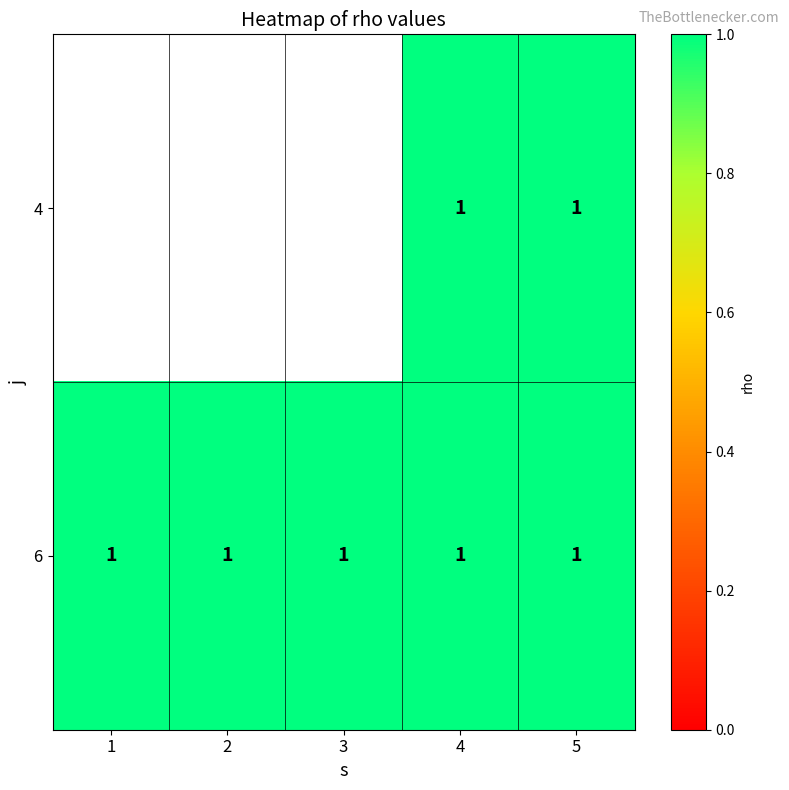

What is the sum of all 6 values?

5.0